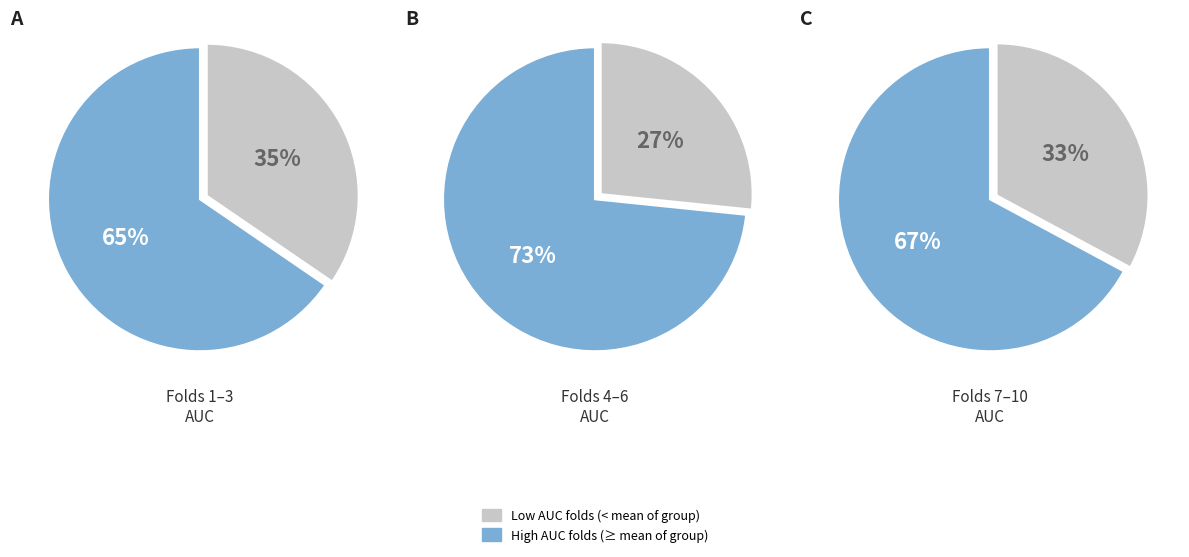

Does Fold 10 account for over 50% of the chart?

No